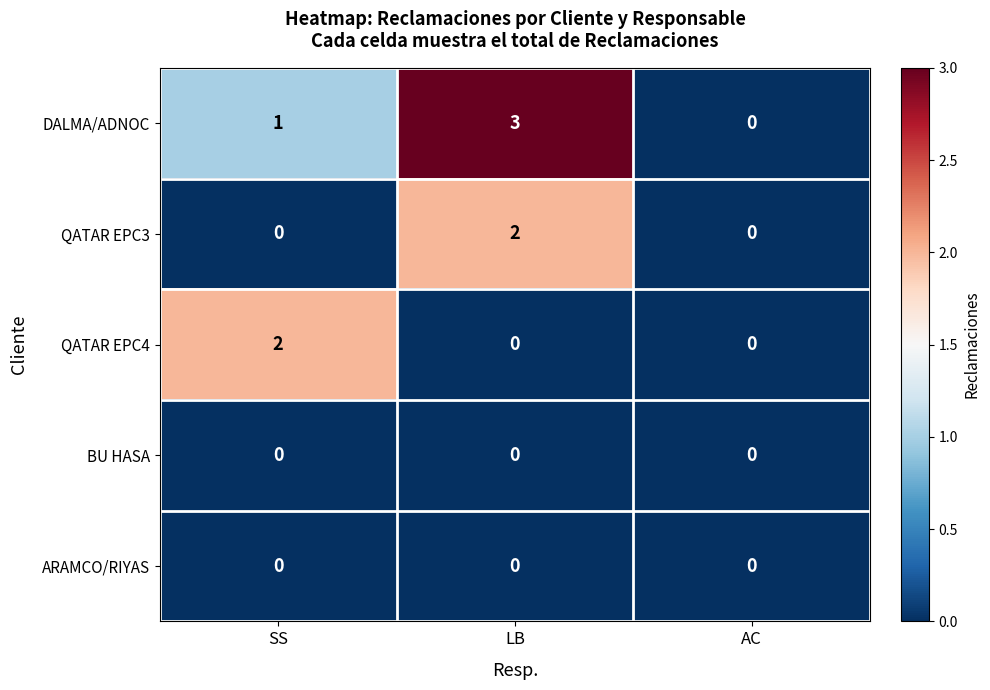

Reading left to right, list all the values displayed in this chart.

DALMA/ADNOC: SS=1	LB=3	AC=0
QATAR EPC3: SS=0	LB=2	AC=0
QATAR EPC4: SS=2	LB=0	AC=0
BU HASA: SS=0	LB=0	AC=0
ARAMCO/RIYAS: SS=0	LB=0	AC=0